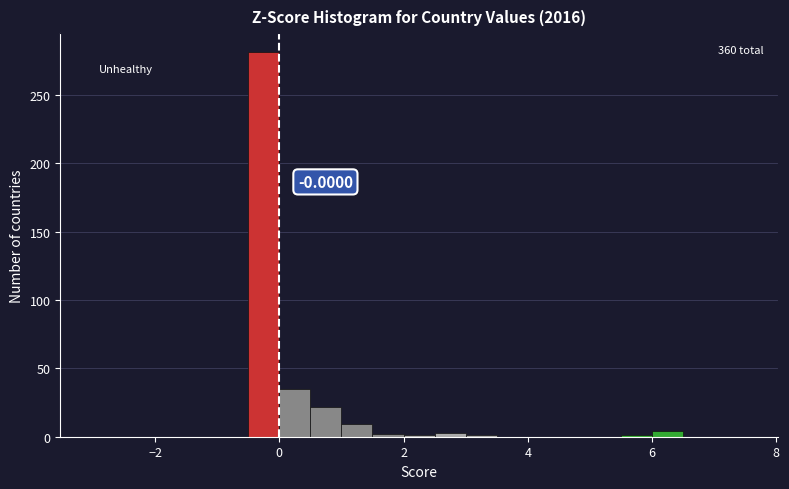

Around what value on the x-axis is the tallest bar? Give the approximate position of its centre, as read against the axis.

-0.2